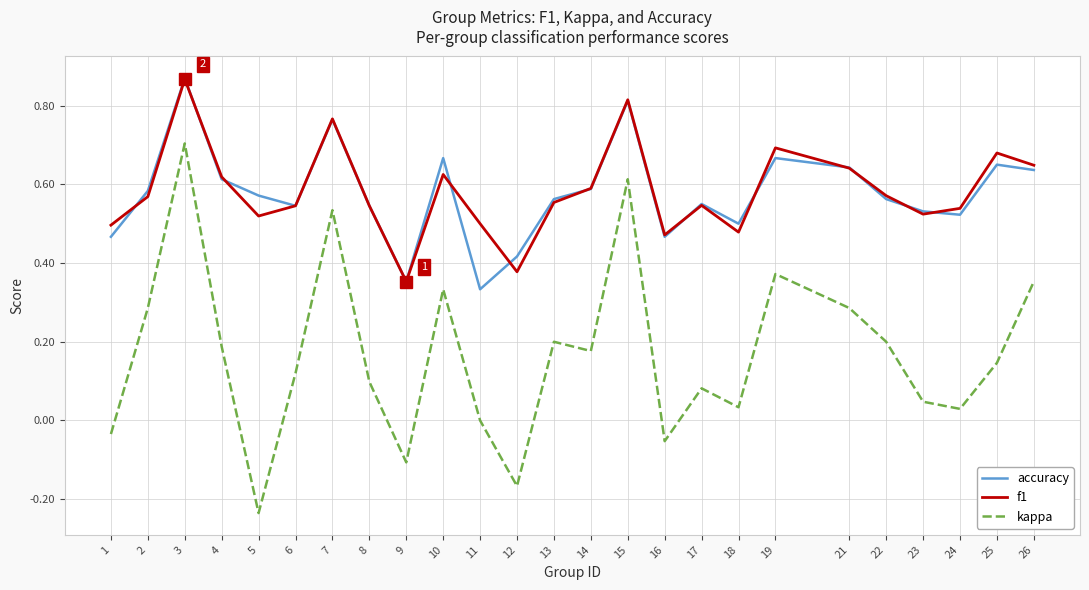

What are all the series names shown in the legend?

accuracy, f1, kappa